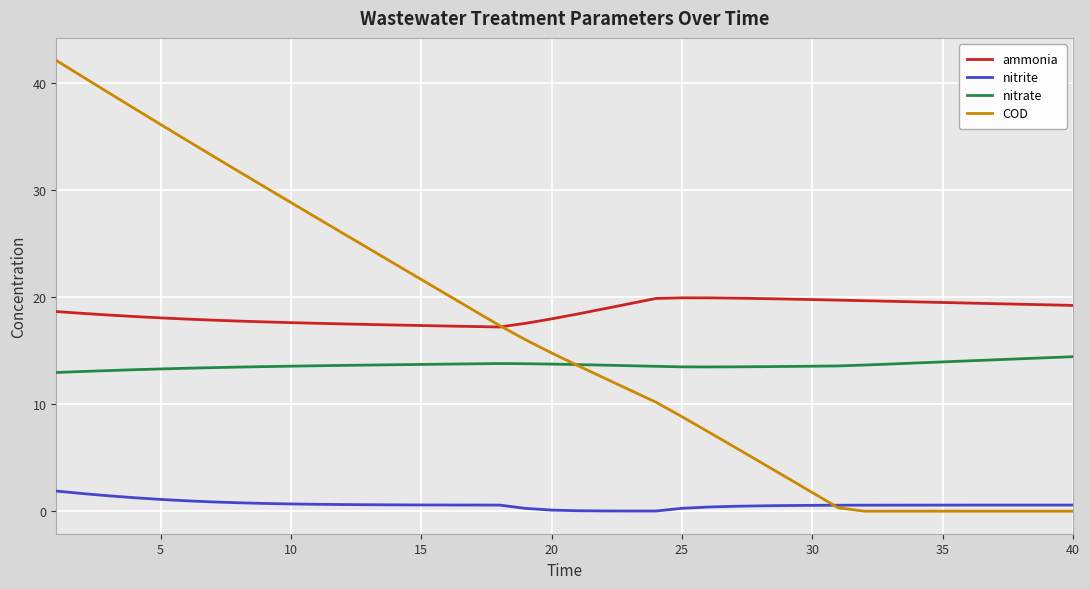

True or false: ammonia and COD cross at least once.

True